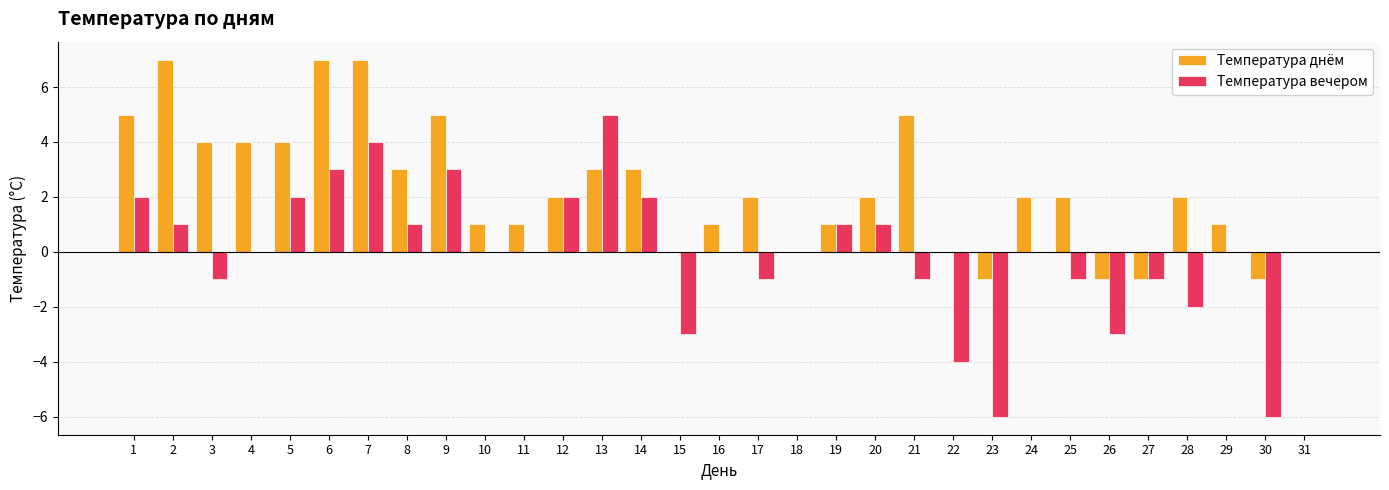

What is the greatest value displayed?

7